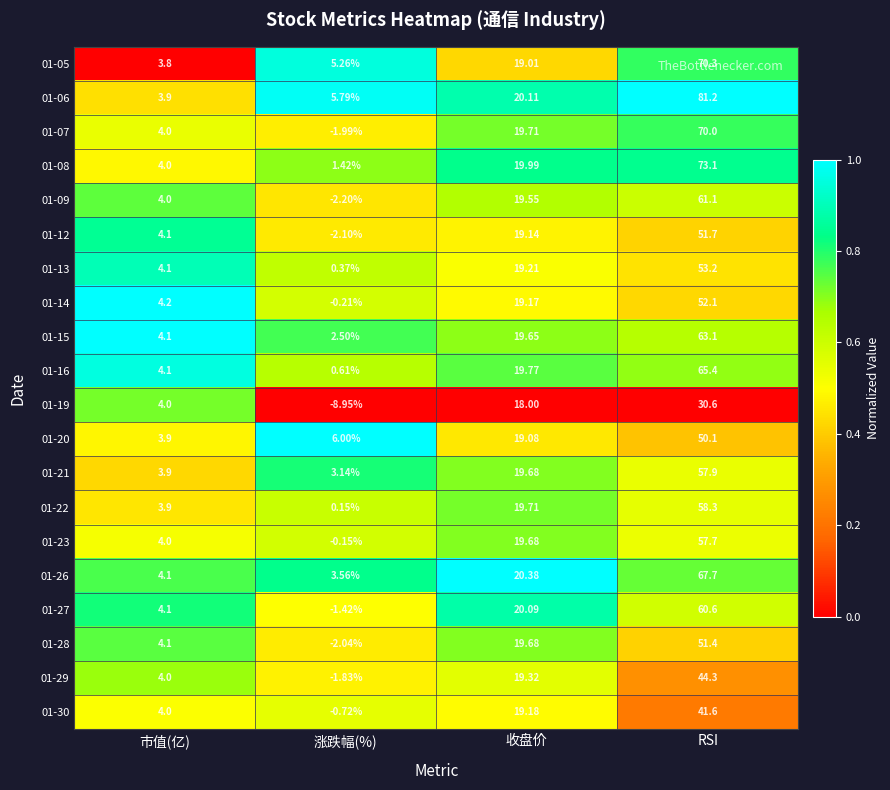

Rank the categories by 01-09 value from lowest to highest.

涨跌幅(%), 市值(亿), 收盘价, RSI